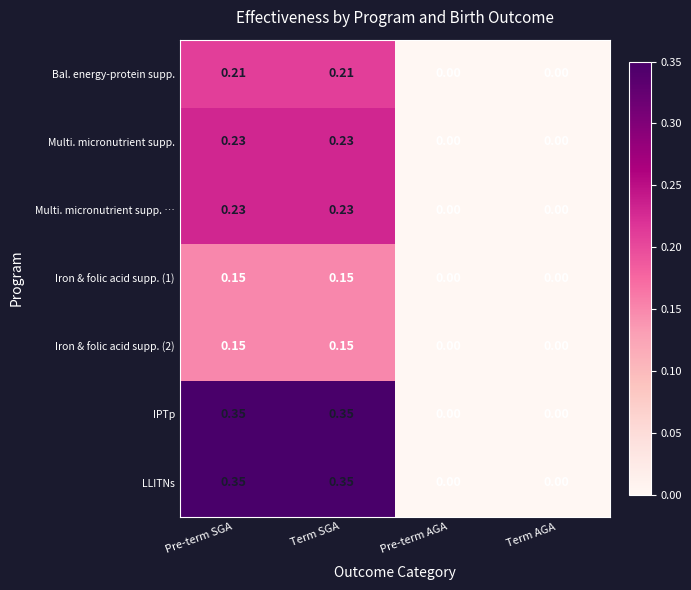

Is the value of Iron & folic acid supp. (1) at Pre-term AGA greater than the value of LLITNs at Term SGA?

No